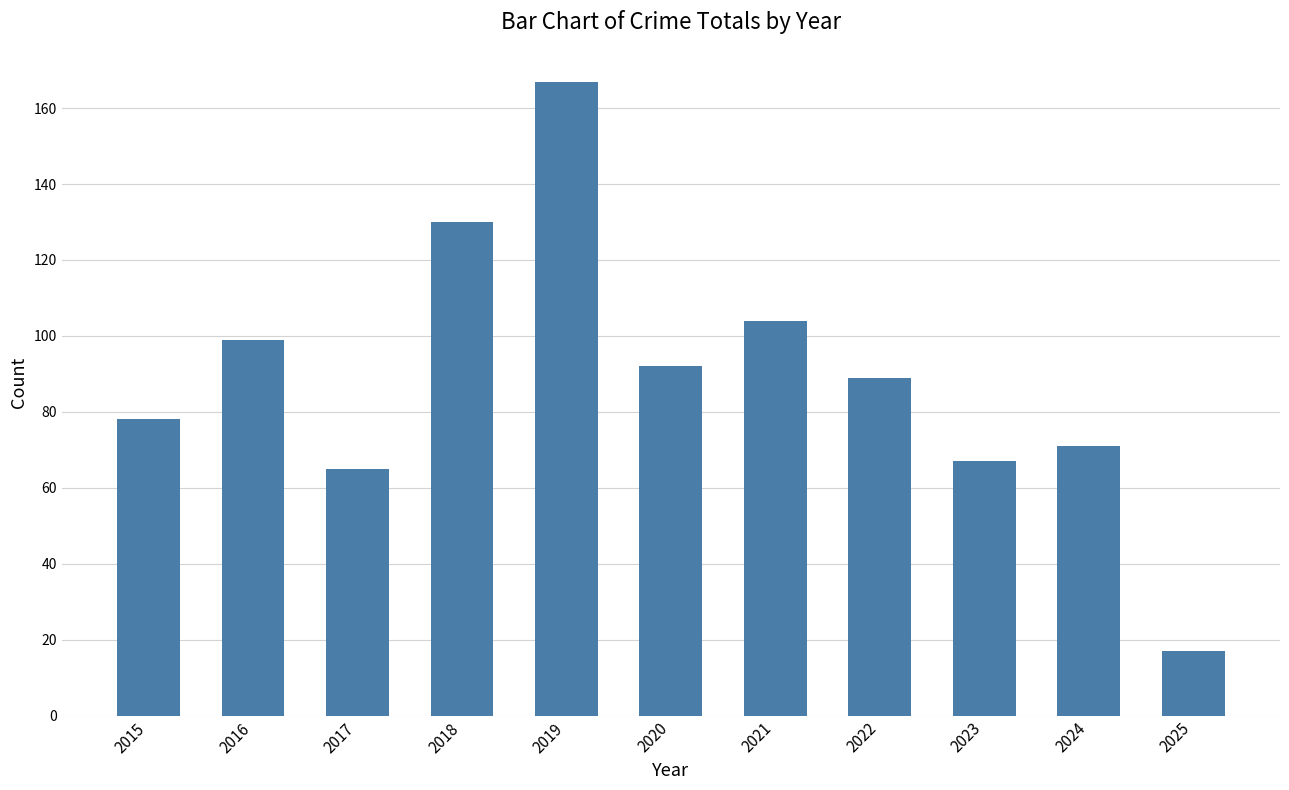

How many distinct data groups are displayed?

1